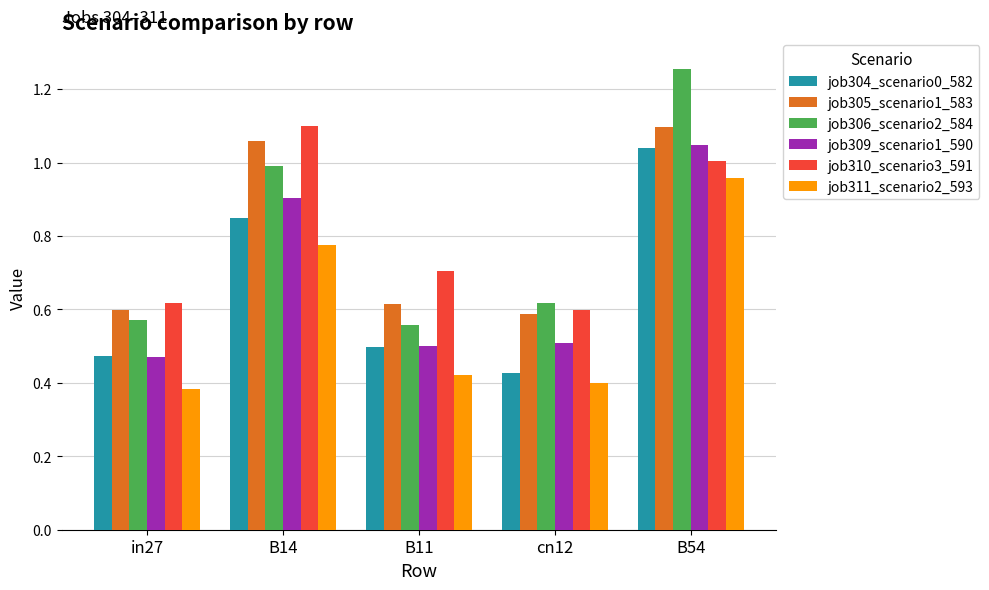

The value of job305_scenario1_583 at cn12 is 0.6. True or false?

True